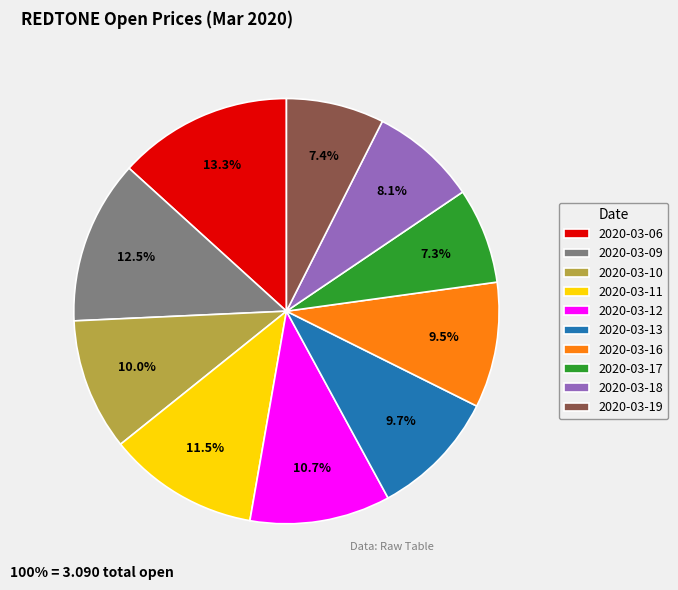

To the nearest percent, what is the average slice percentage?

10%